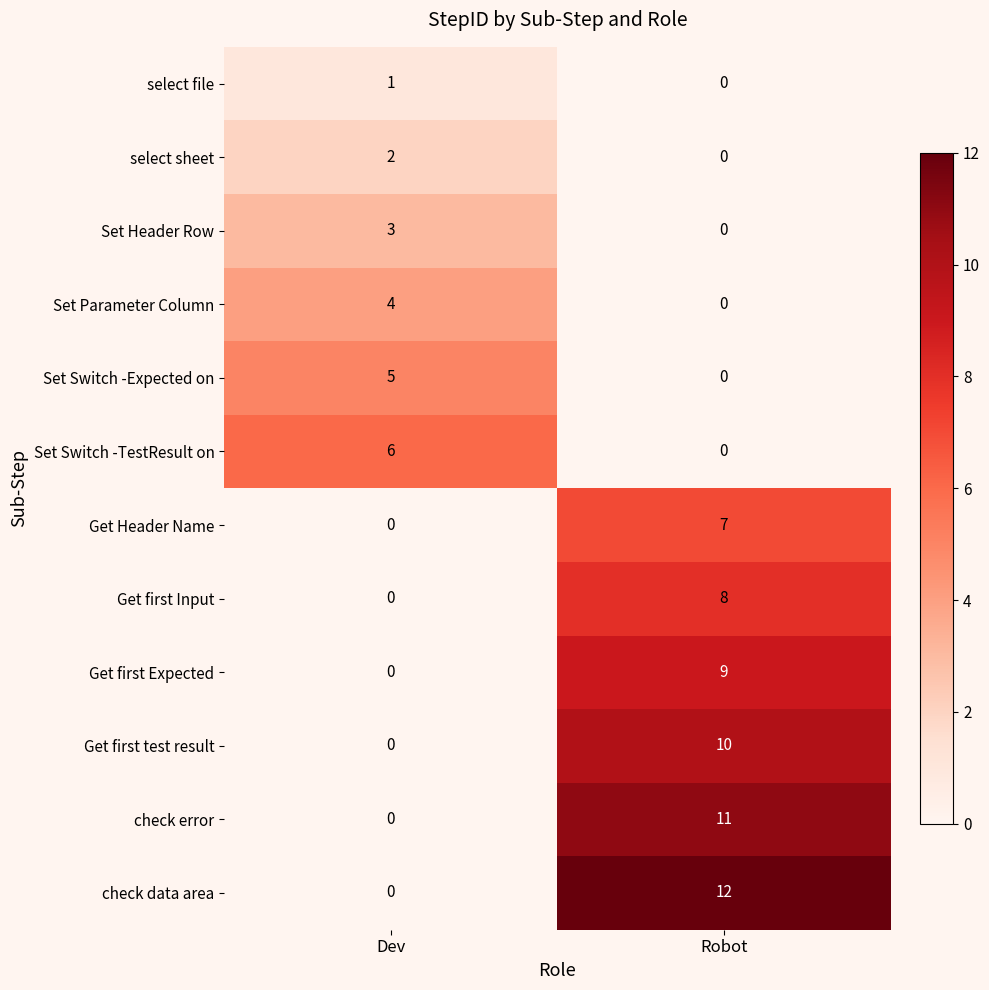

Which series has the widest spread of values?

check data area